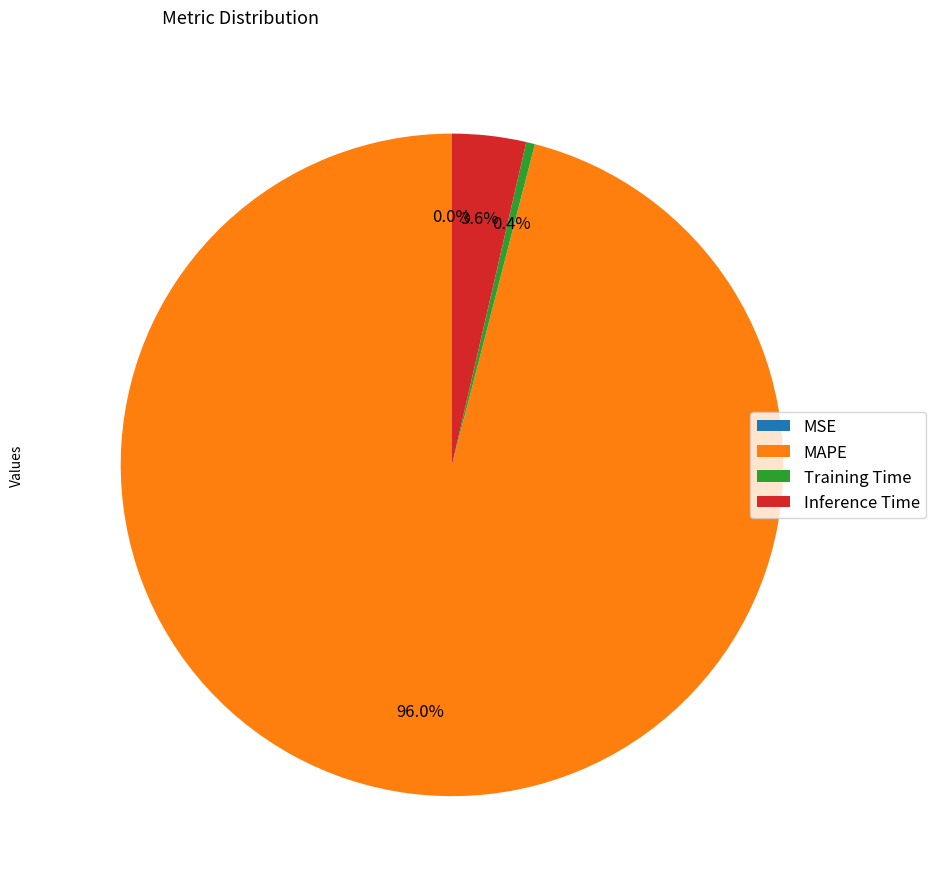

What percentage is NOT represented by Inference Time?

96.4%